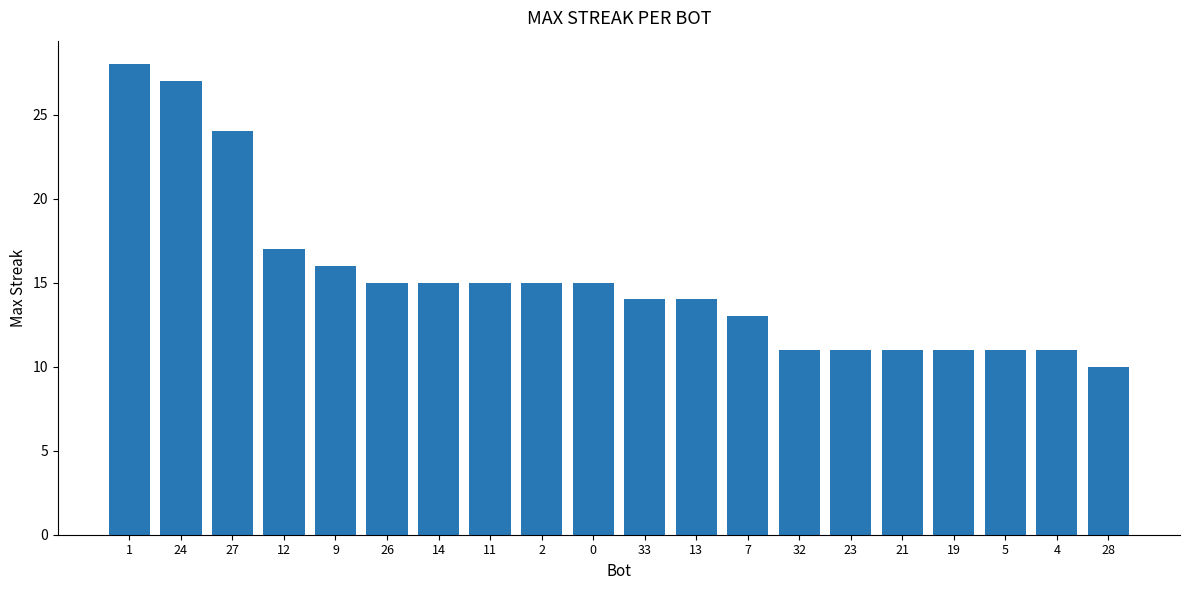

How many categories are shown in the chart?

20